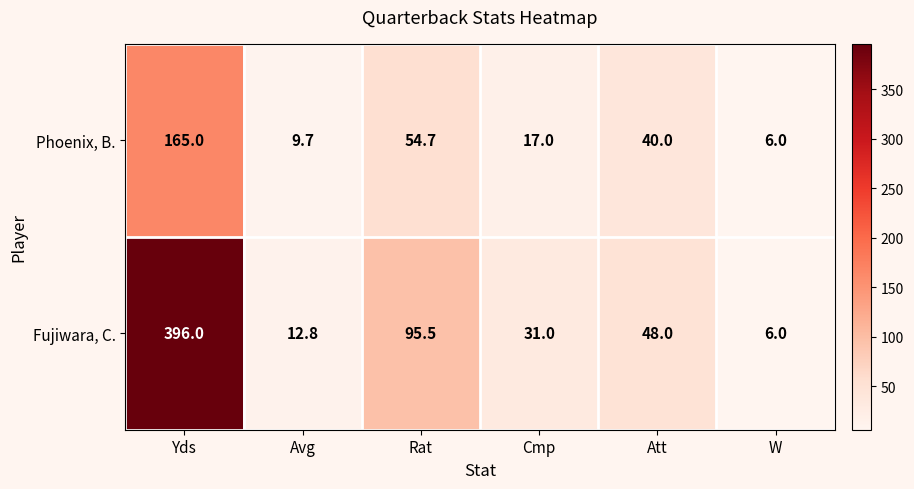

Which category has the highest value across all series?

Yds